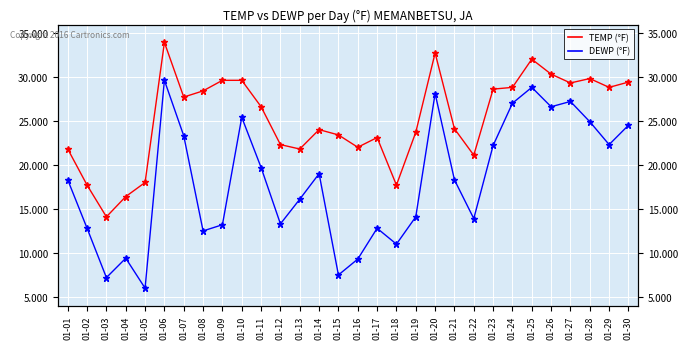

Where is the first local maximum for DEWP (°F)?

01-04